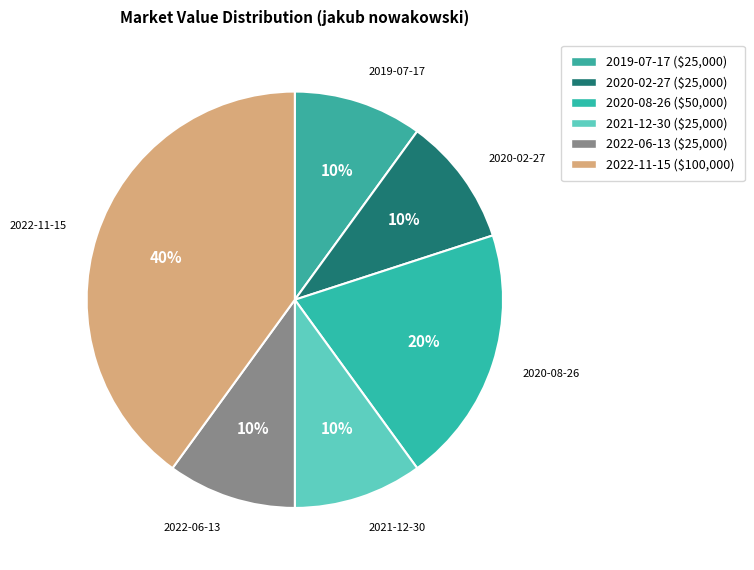

The 2022-11-15 slice represents 55% of the pie. True or false?

False